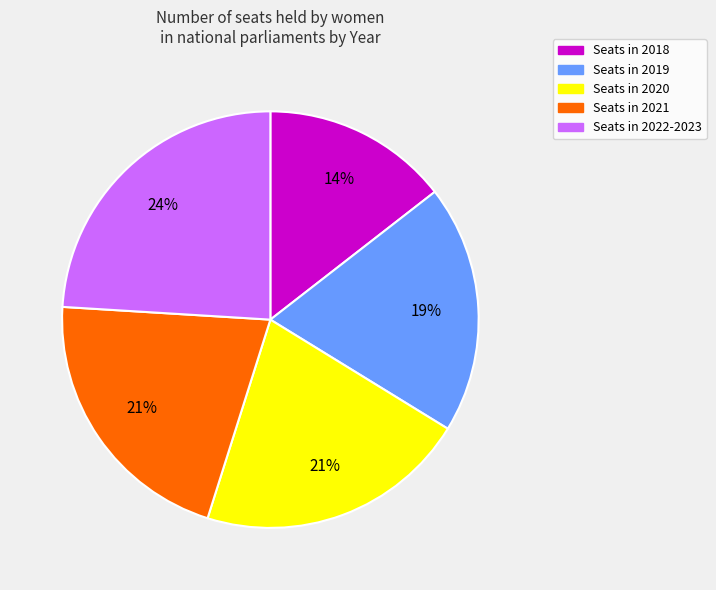

To the nearest percent, what is the average slice percentage?

20%